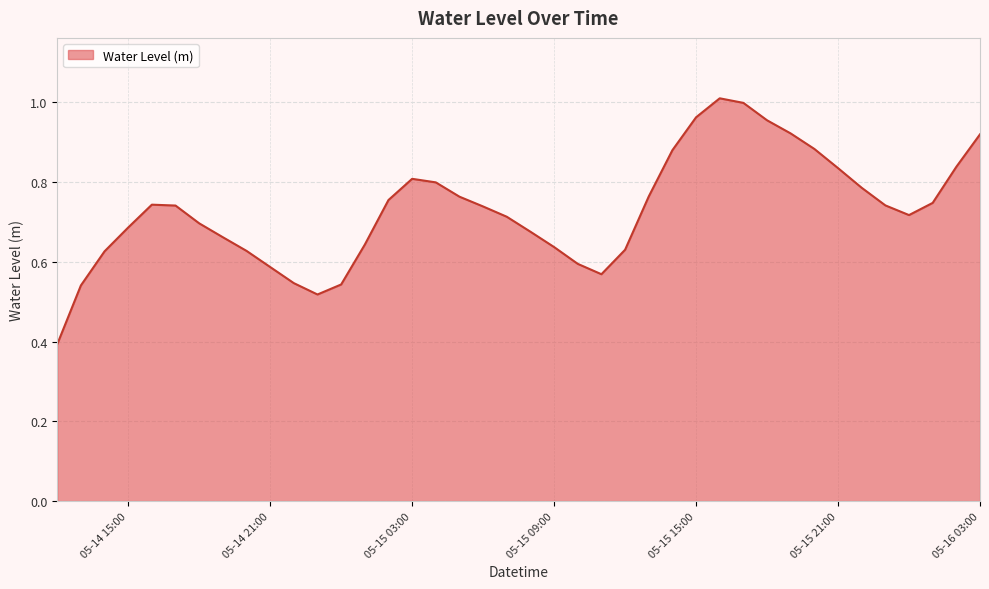

How many lines are shown in the chart?

1